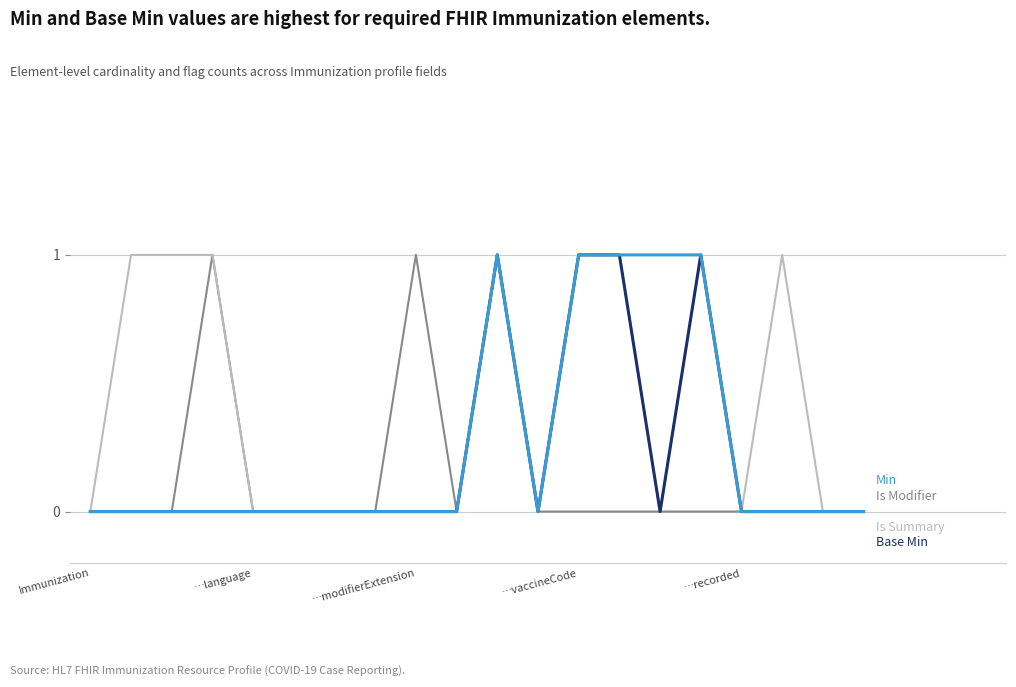

How many lines are shown in the chart?

4